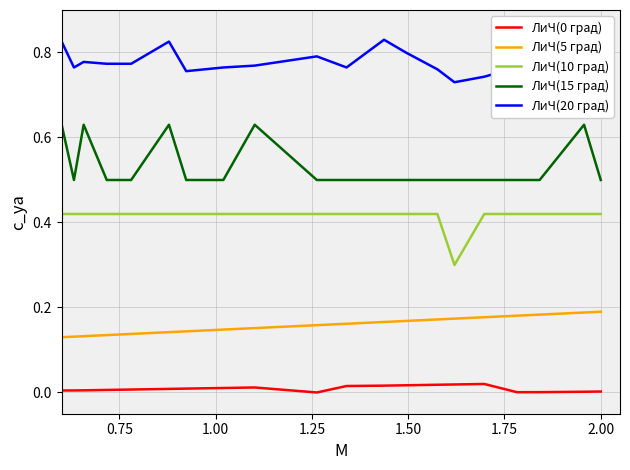

Which series has the largest total across all categories?

ЛиЧ(20 град)